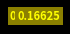

Count the number of slices in the pie.

5